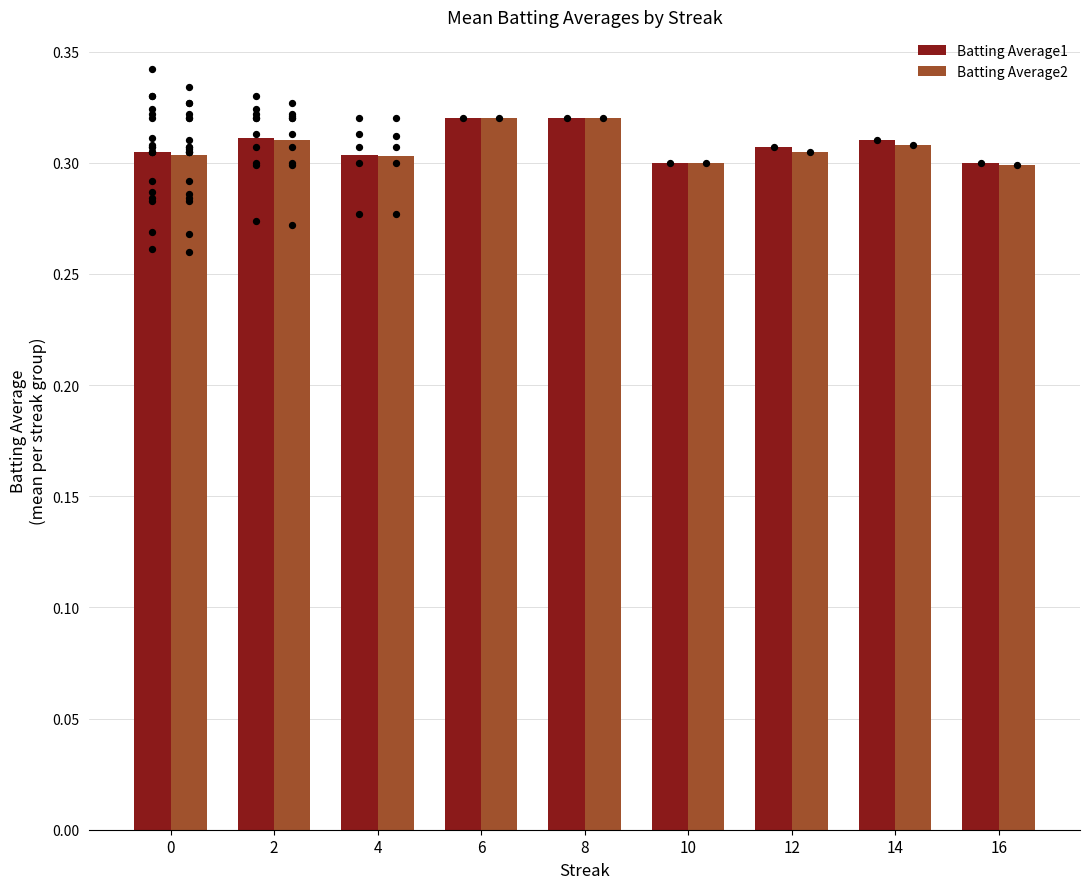

Is the value of Batting Average2 at 16 greater than the value of Batting Average1 at 12?

No